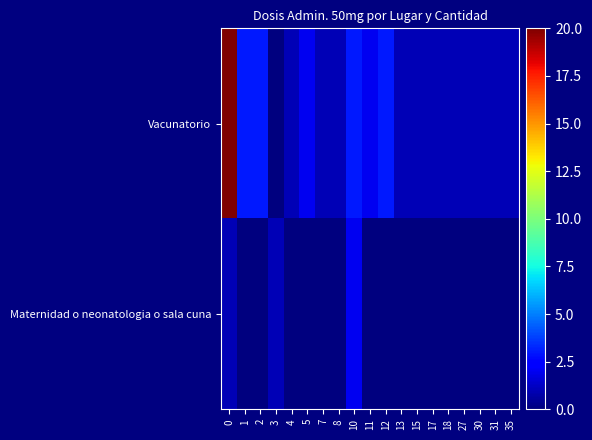

Reading left to right, transcribe all the data shown in this chart.

Vacunatorio: 0=20	1=3	2=3	3=0	4=1	5=2	7=1	8=1	10=3	11=2	12=3	13=1	15=1	17=1	18=1	27=1	30=1	31=1	35=1
Maternidad o neonatologia o sala cuna: 0=1	1=0	2=0	3=1	4=0	5=0	7=0	8=0	10=2	11=0	12=0	13=0	15=0	17=0	18=0	27=0	30=0	31=0	35=0